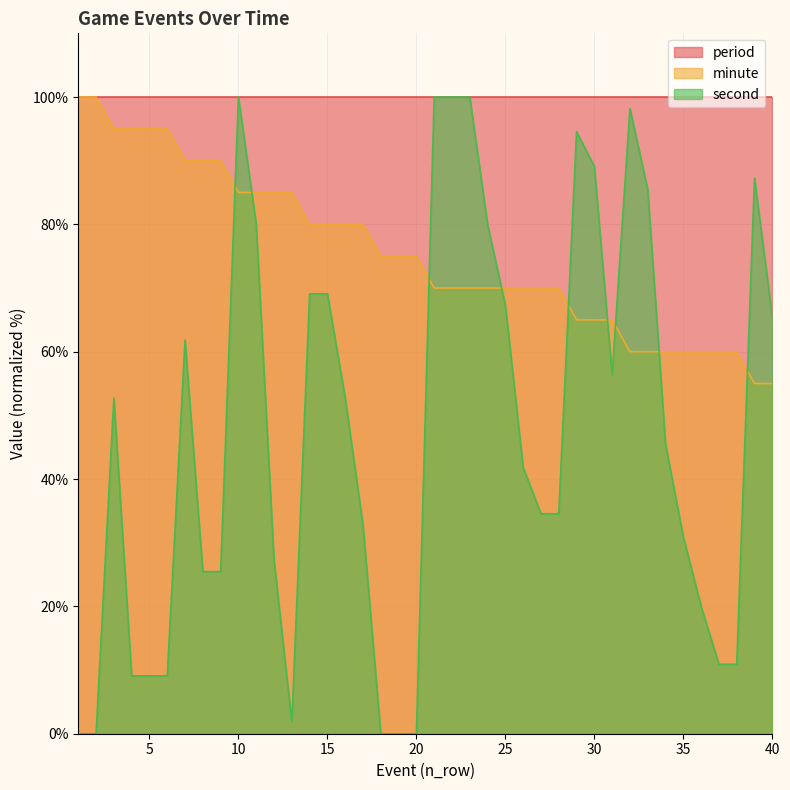

Which series has the largest range (max minus min)?

second